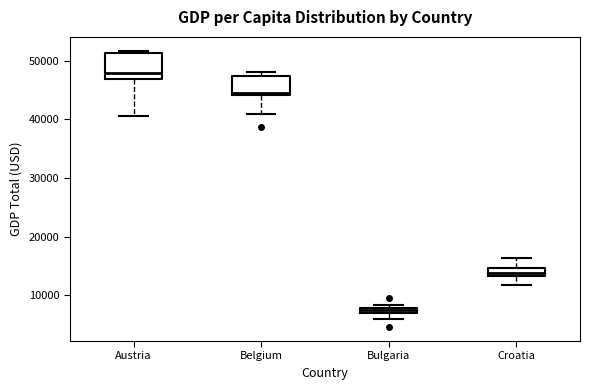

Comparing the boxes themselves (not the whiskers), which one is the tallest?

Austria